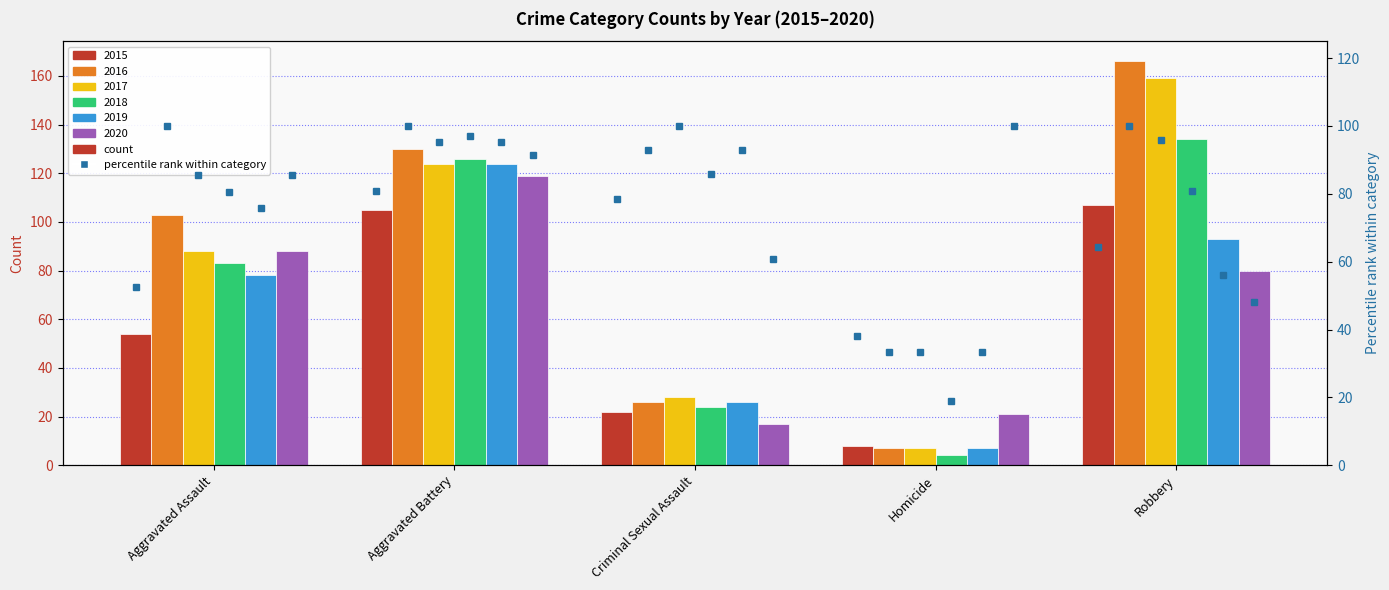

What is the greatest value displayed?

166